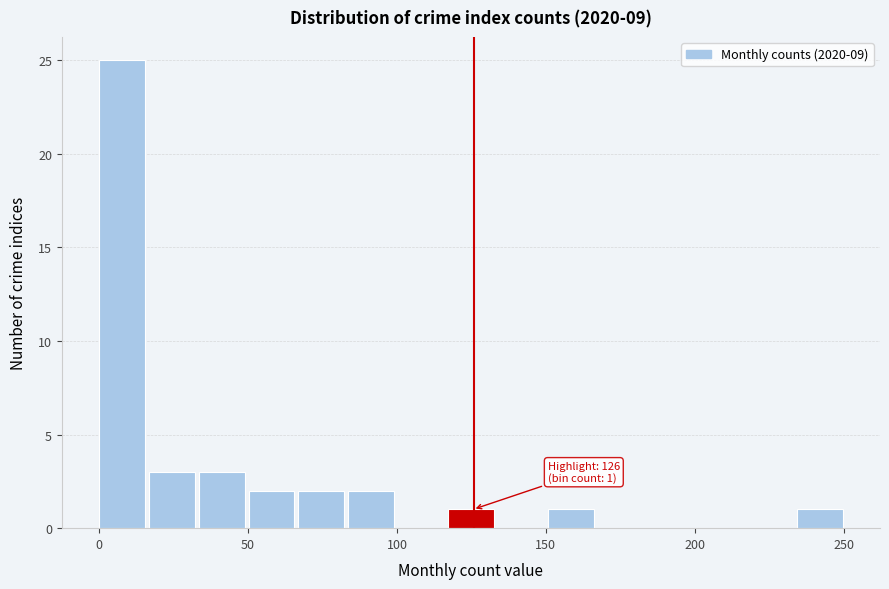

Read against the x-axis, roughly where is the centre of the tallest bar?

10